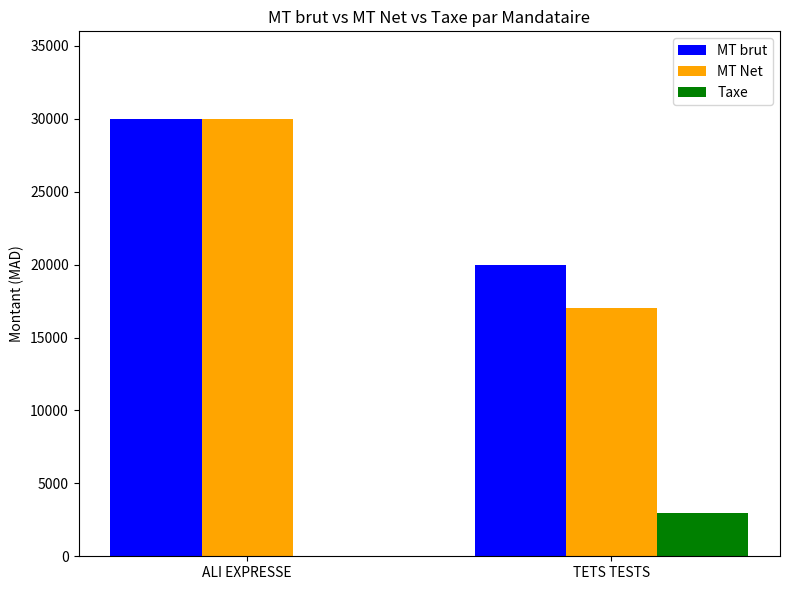

Which series has the widest spread of values?

MT Net